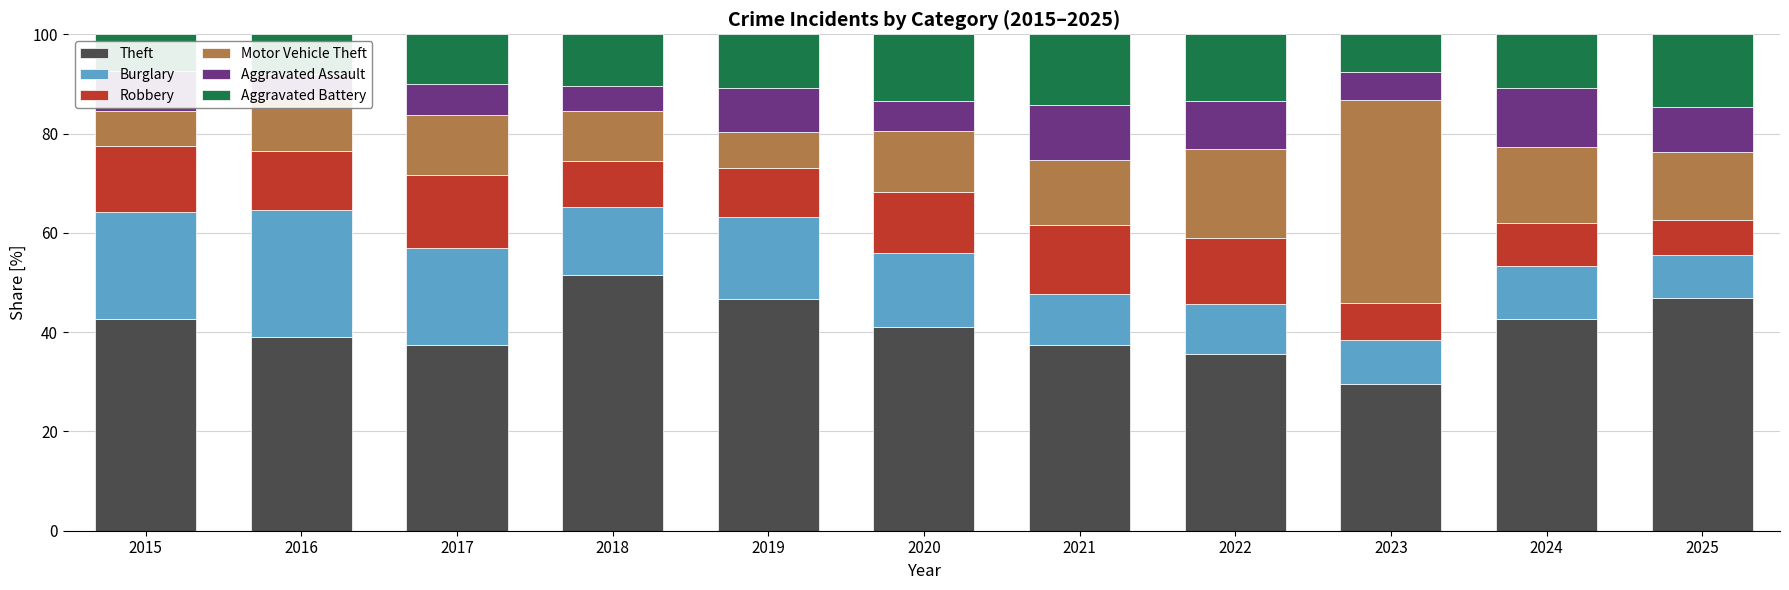

What is the sum of the Theft values at 2021 and 2019?

84.1